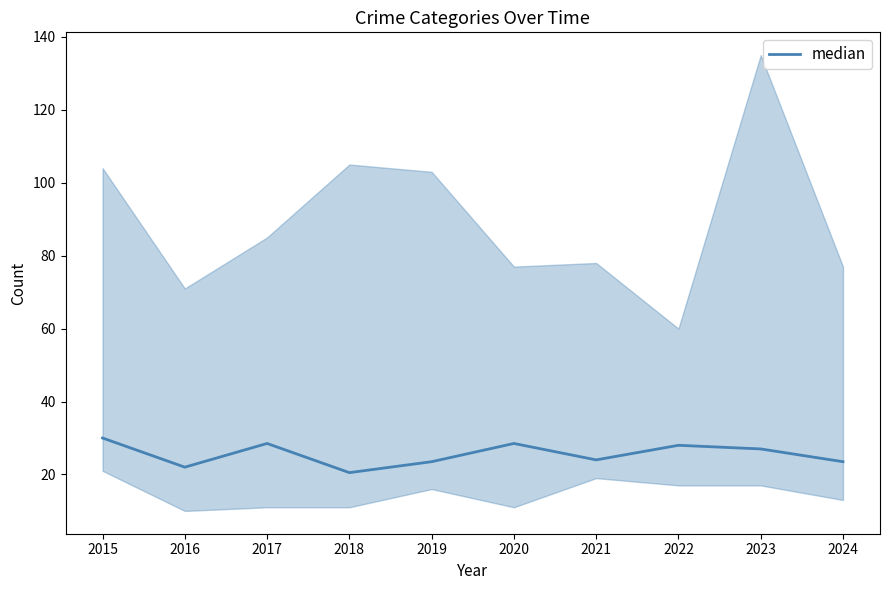

At which label is the value closest to 25?

2021